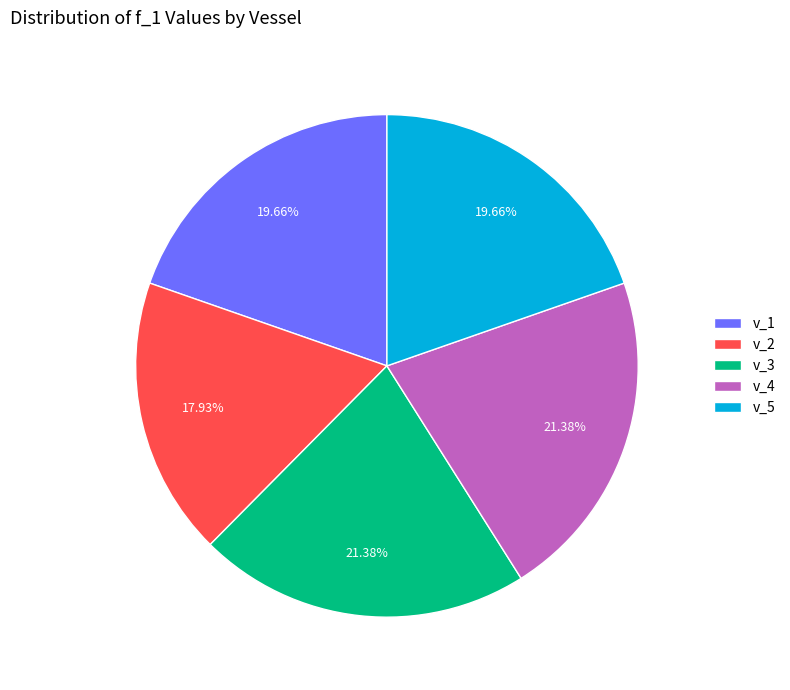

What is the ratio of the value at v_5 to the value at v_1?

1.0